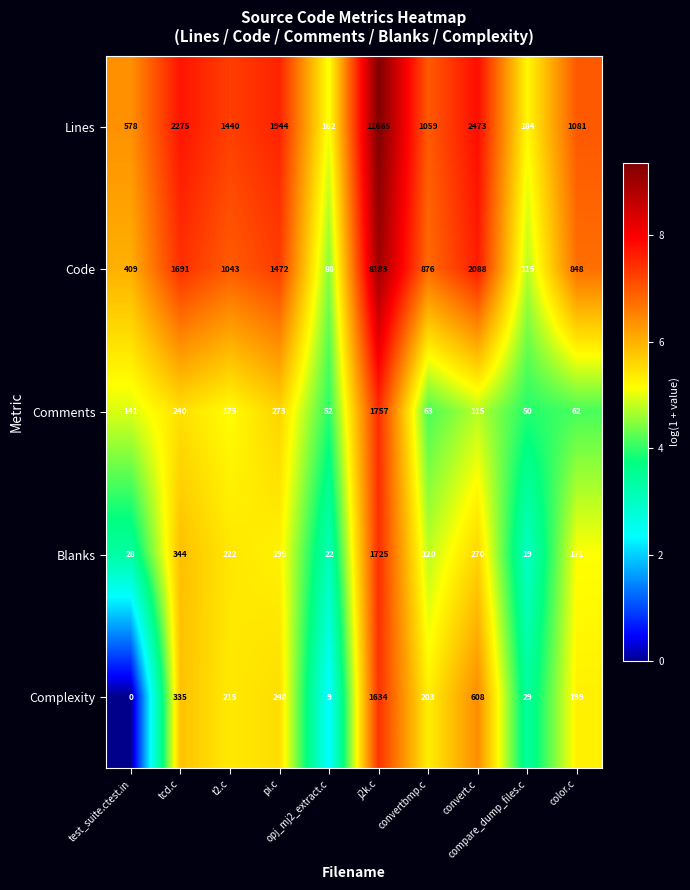

List the series in order of their peak value, highest first.

Lines, Code, Comments, Blanks, Complexity